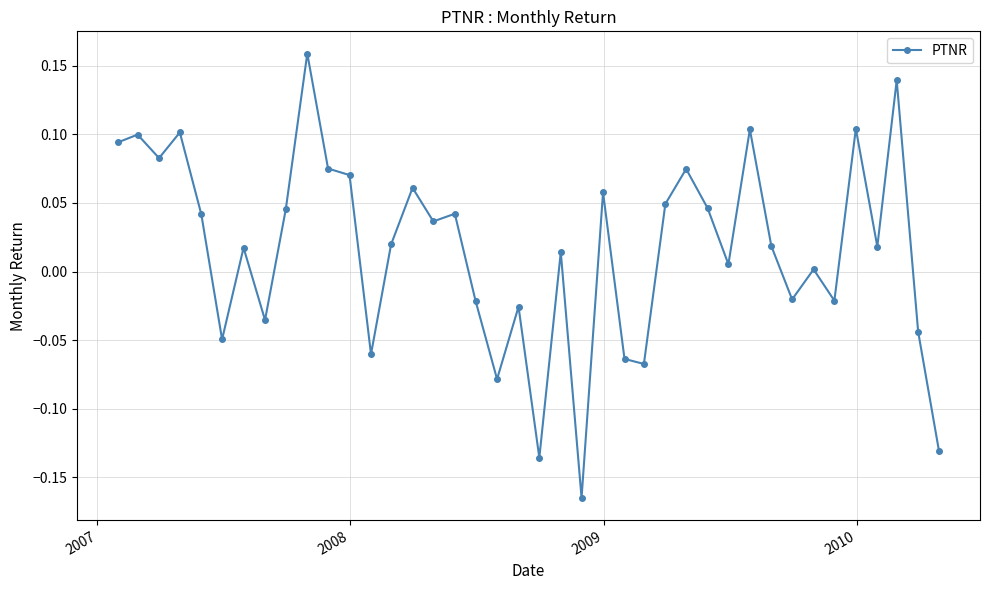

What is the difference between the second highest and minimum values?

0.3